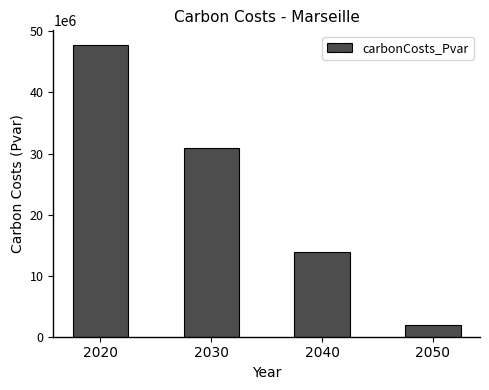

Where is the data nearest to the value 24840582?

2030